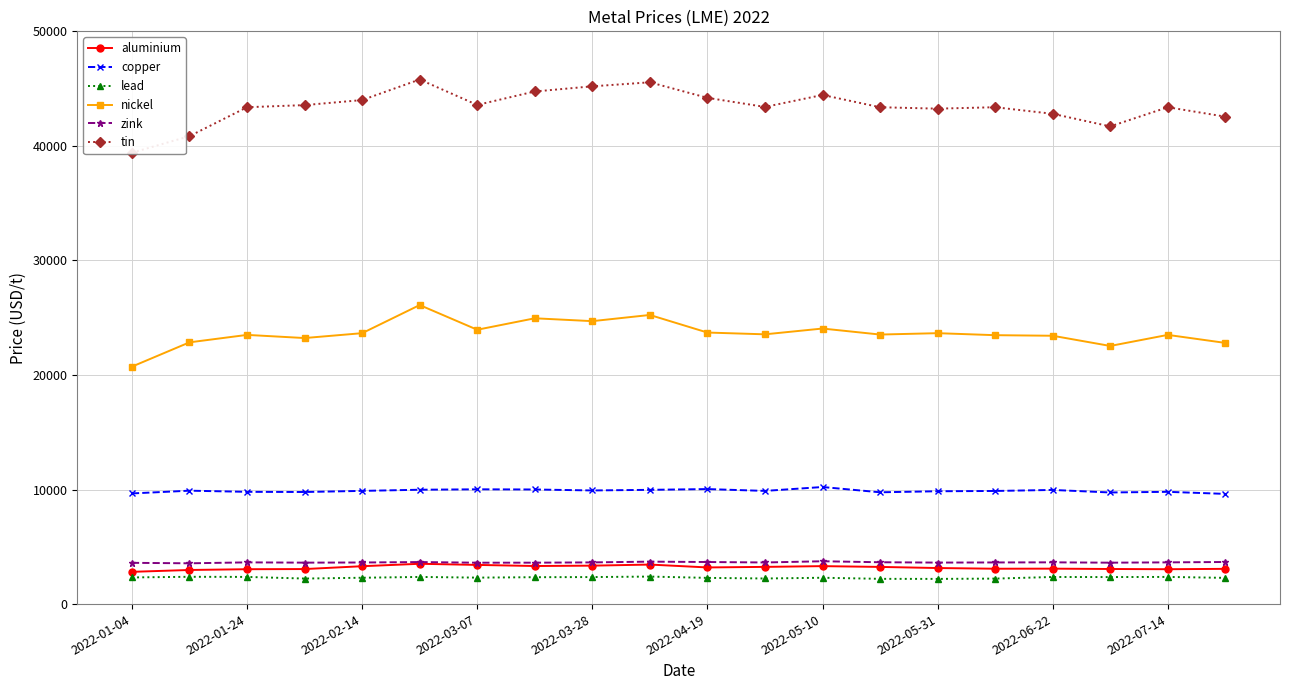

What is the minimum value for copper?

9620.0